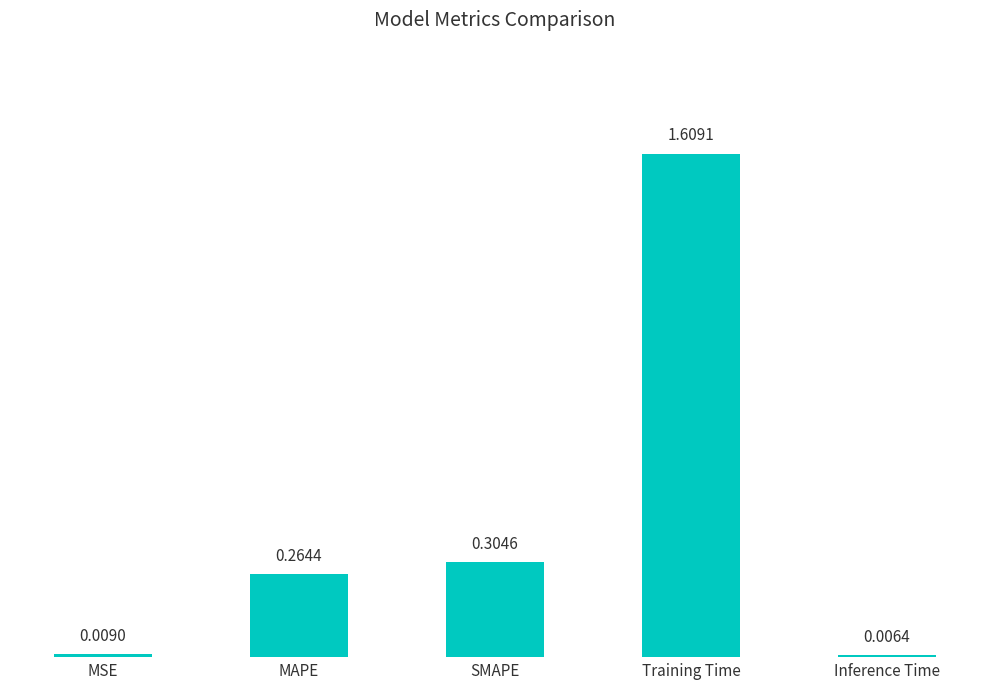

What is the label of the 1st bar from the left?

MSE